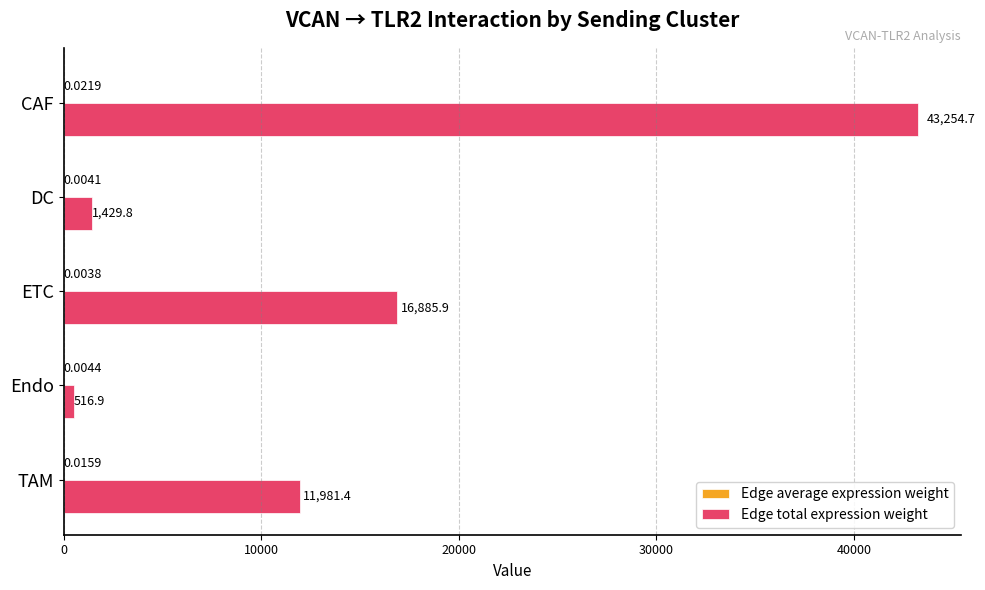

What is the total value across all series at Endo?

516.9